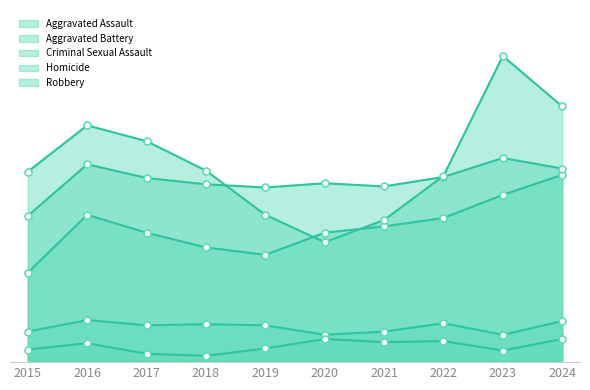

Where does the Aggravated Battery series first go above 175?

2016